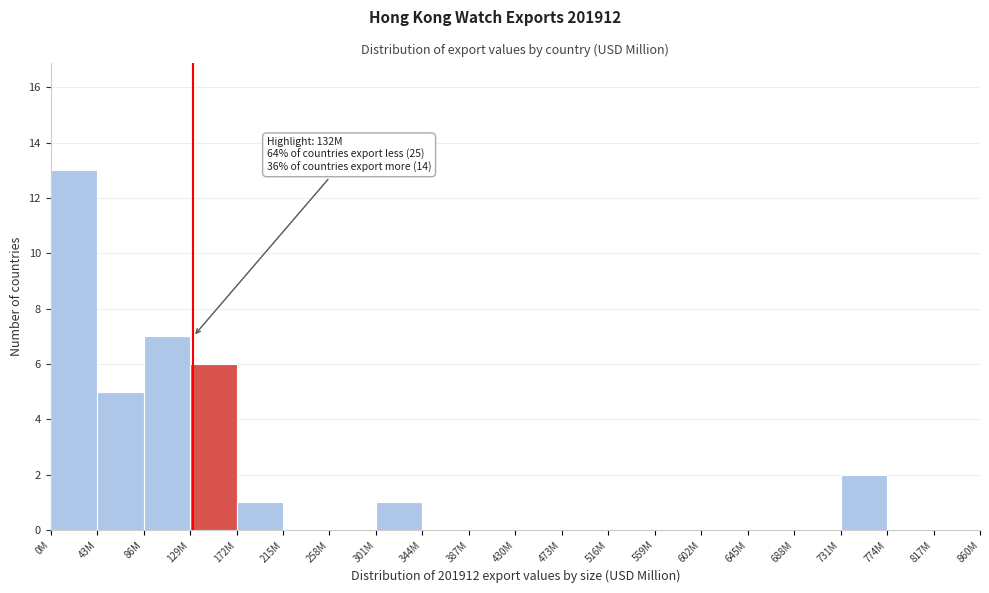

Reading right to left, what are all the values shown in this chart?

817M=0	774M=0	731M=2	688M=0	645M=0	602M=0	559M=0	516M=0	473M=0	430M=0	387M=0	344M=0	301M=1	258M=0	215M=0	172M=1	129M=6	86M=7	43M=5	0M=13